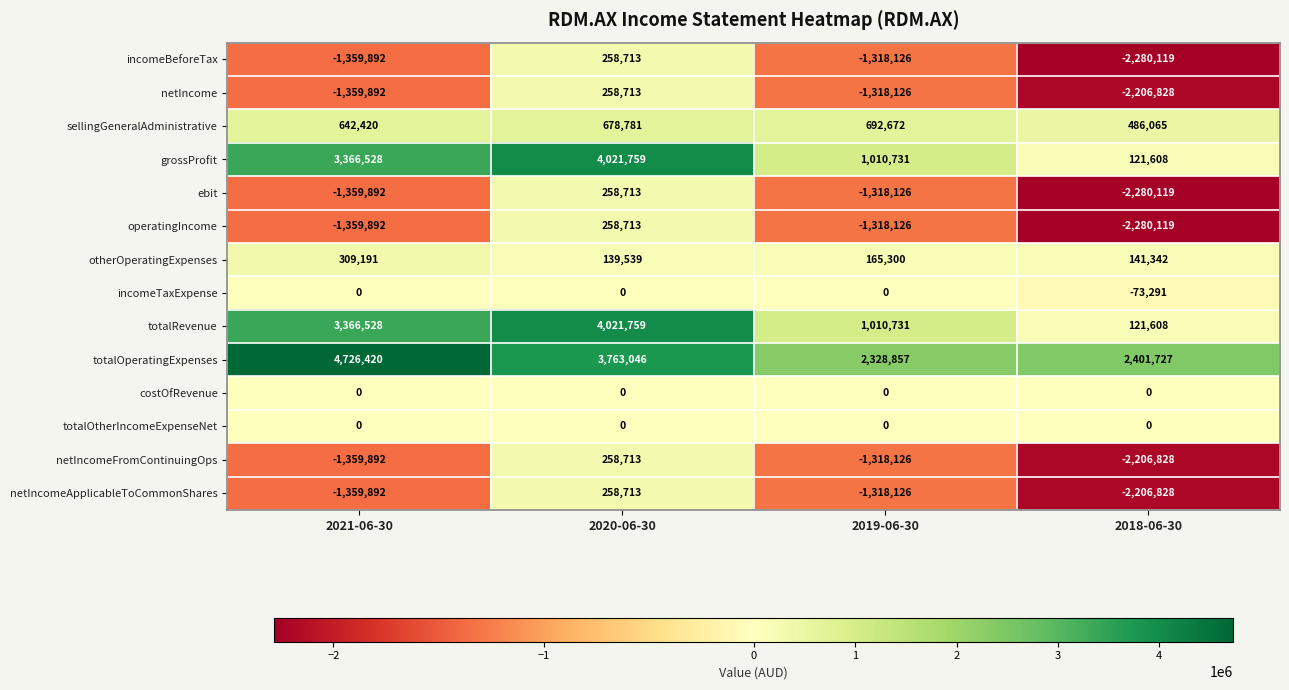

At which category is the sum across all series the highest?

2020-06-30